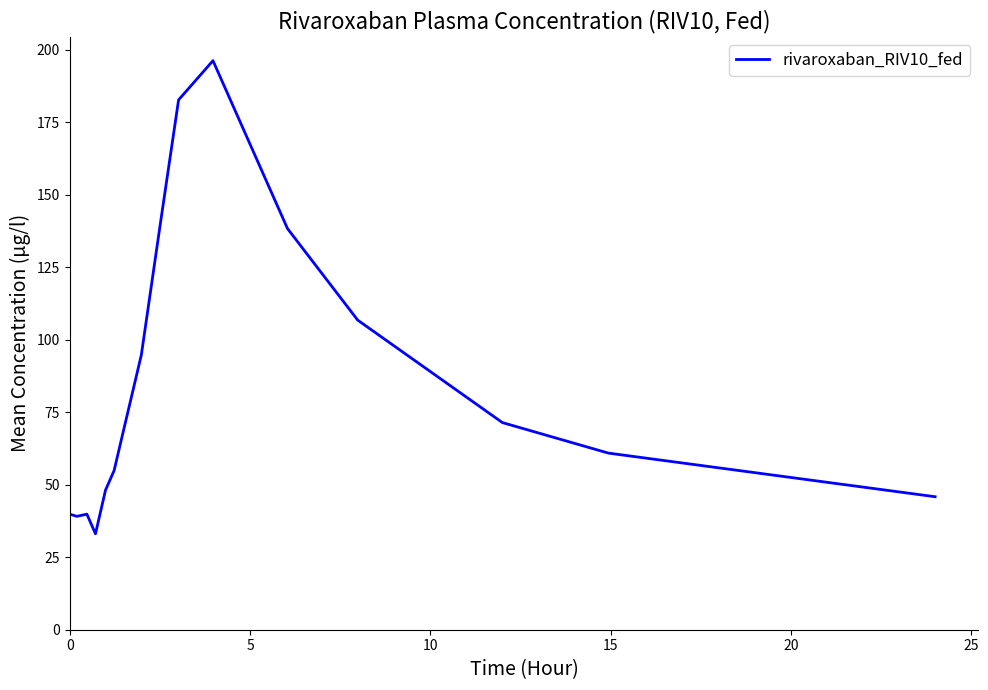

What is the difference between the maximum and minimum values?

163.2